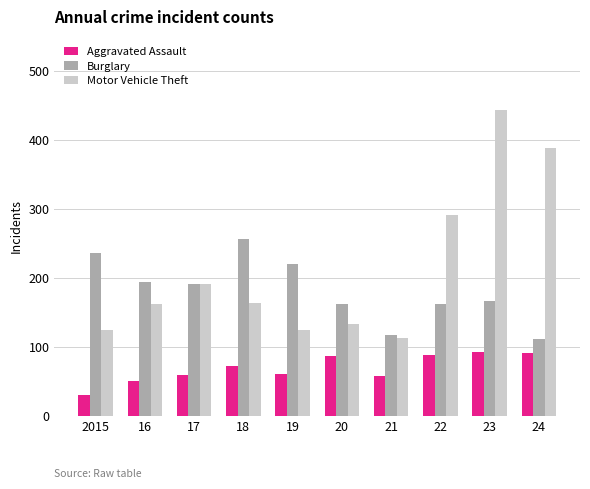

What is the sum of all Burglary values?

1822